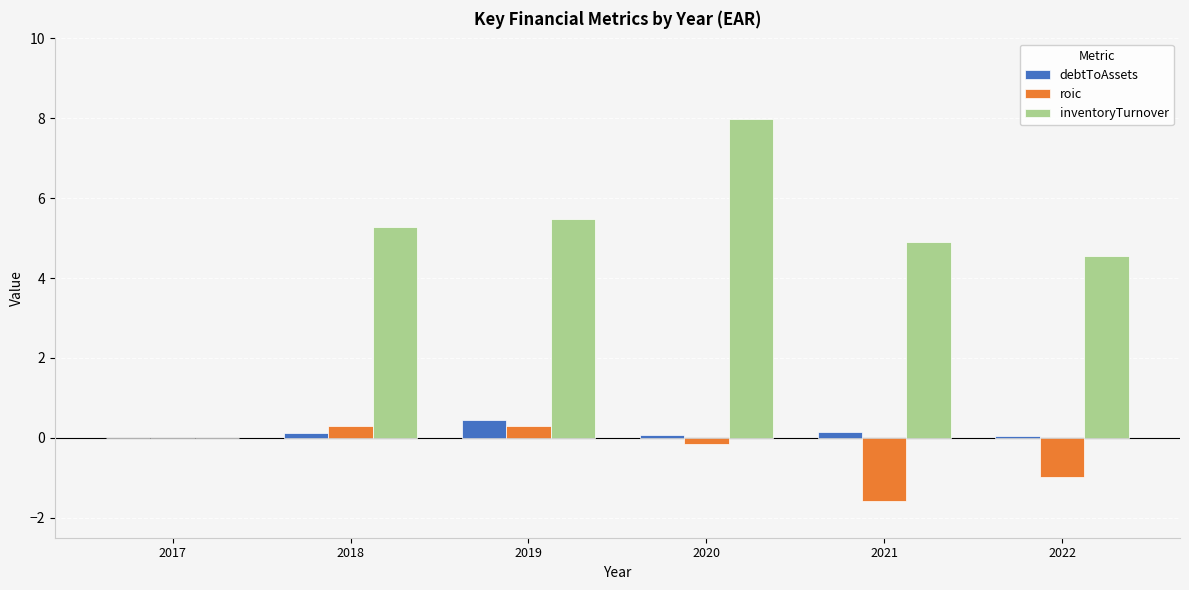

How many groups of bars are there?

6